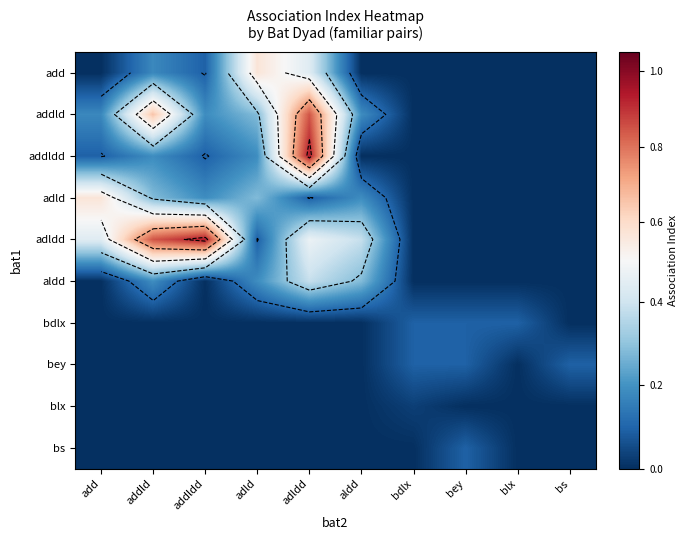

Which series has the widest spread of values?

addldd